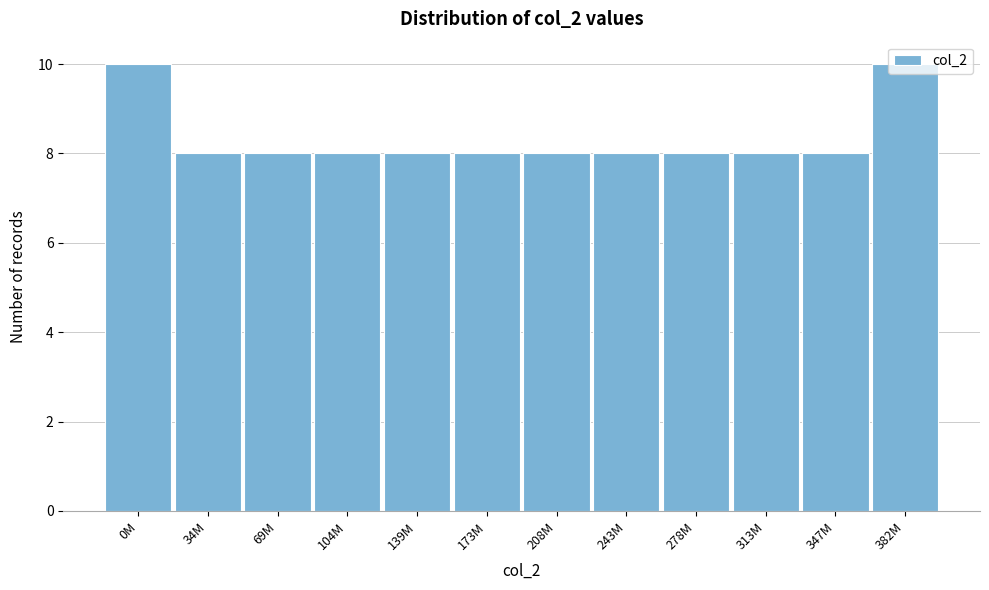

What is the greatest value displayed?

10